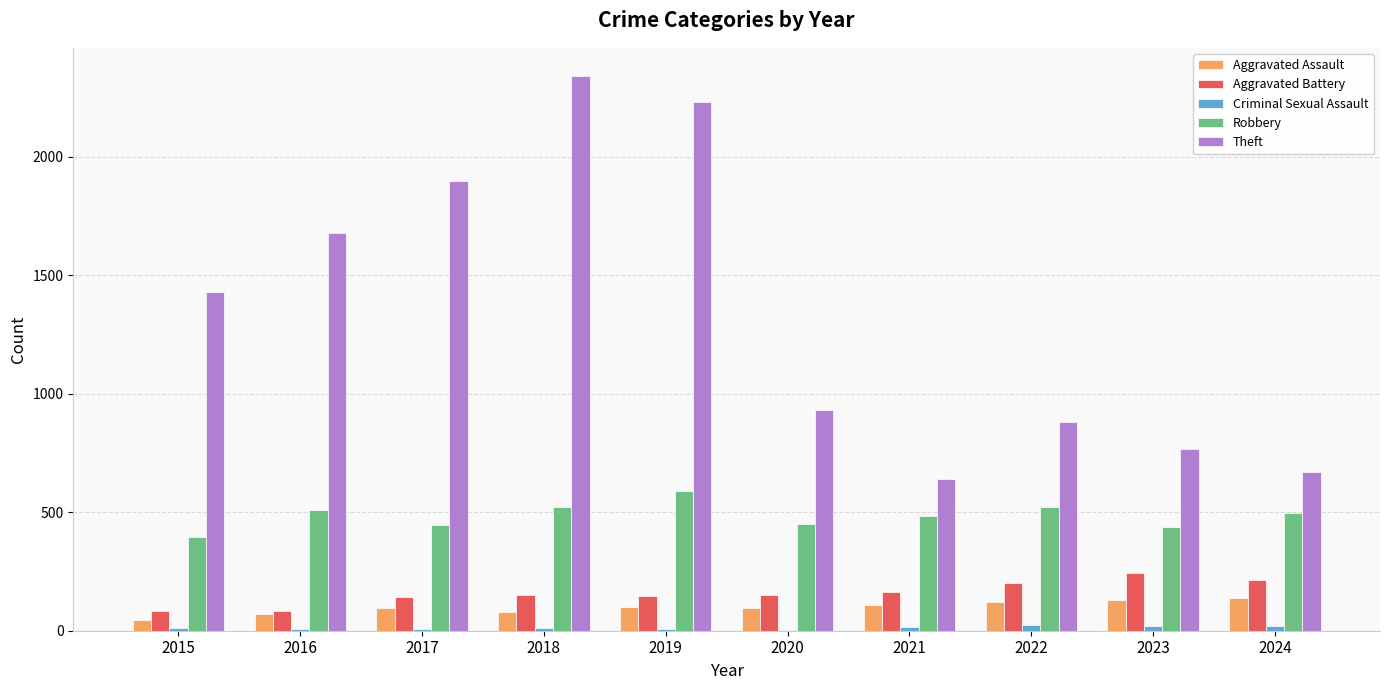

The Robbery series shows 624 at 2017. True or false?

False